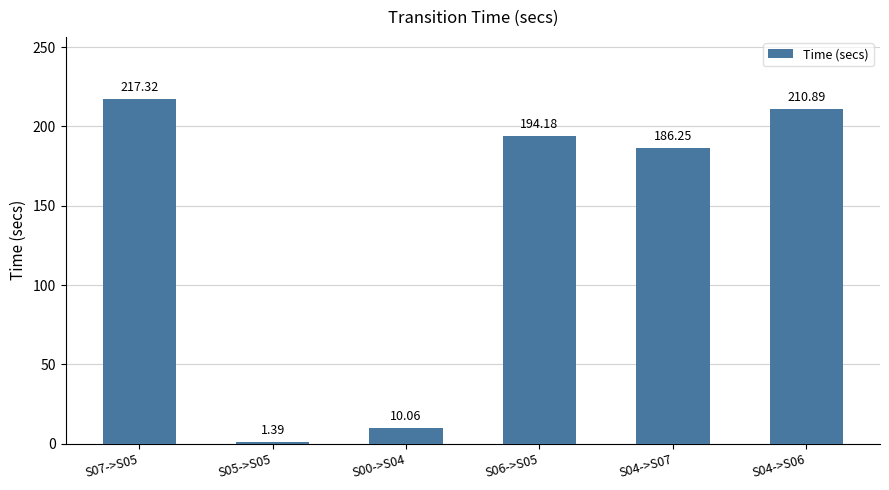

List the labels in order of value, smallest first.

S05->S05, S00->S04, S04->S07, S06->S05, S04->S06, S07->S05